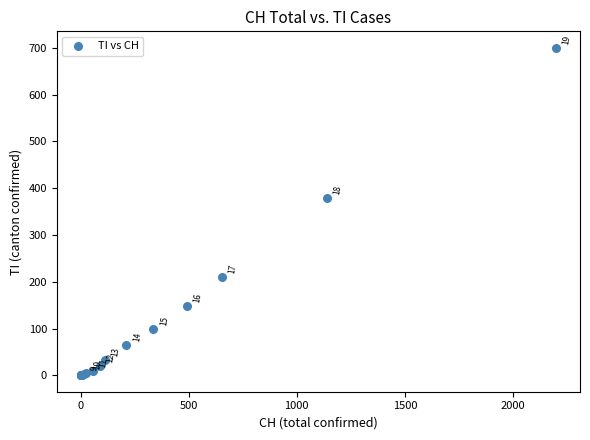

What Y value in the scatter plot is closest to 350?

378